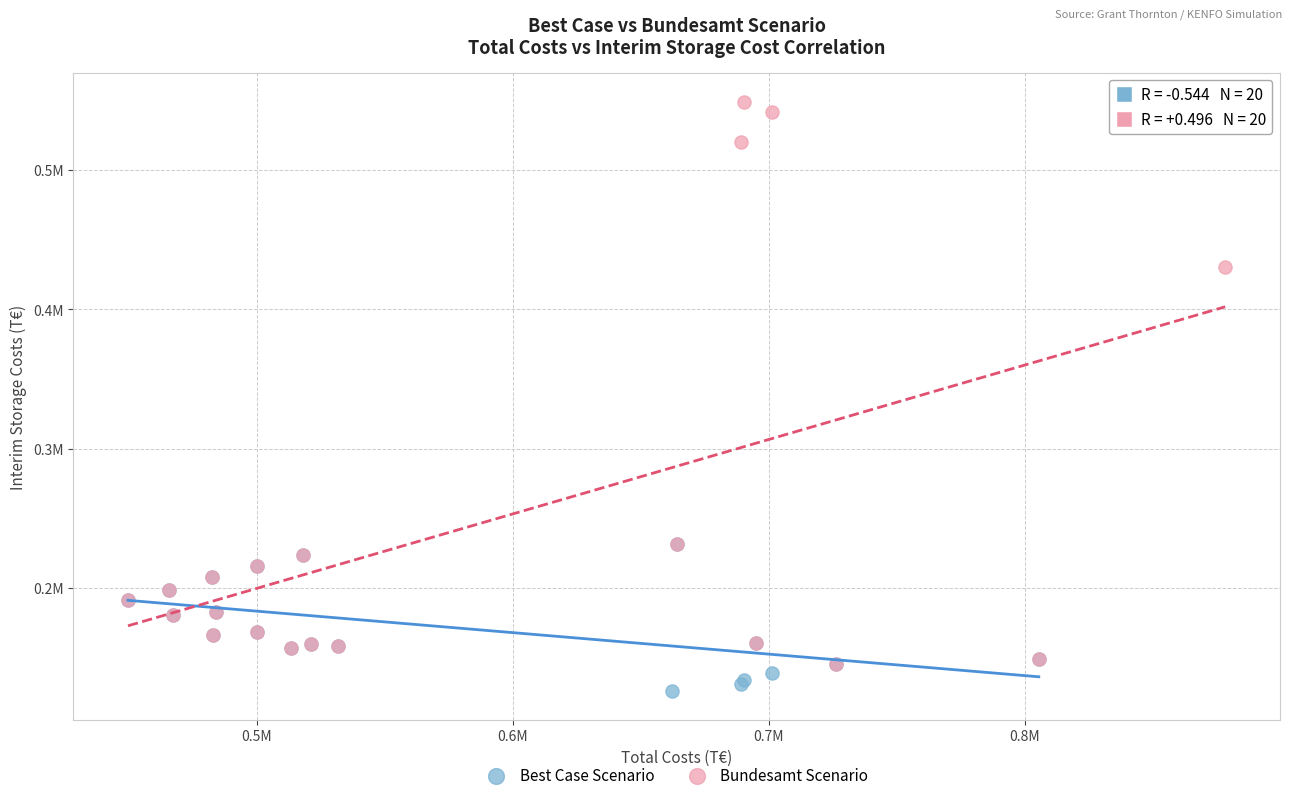

Which series reaches the minimum Y coordinate?

Best Case Scenario